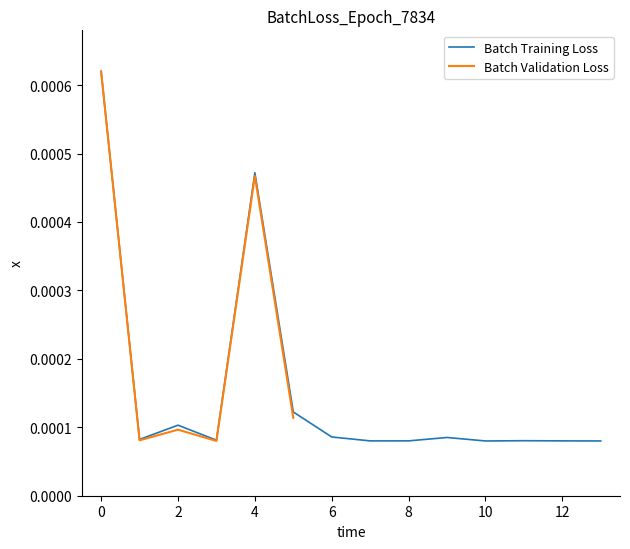

Rank the categories by value from lowest to highest.

10, 13, 7, 12, 8, 11, 3, 1, 9, 6, 2, 5, 4, 0